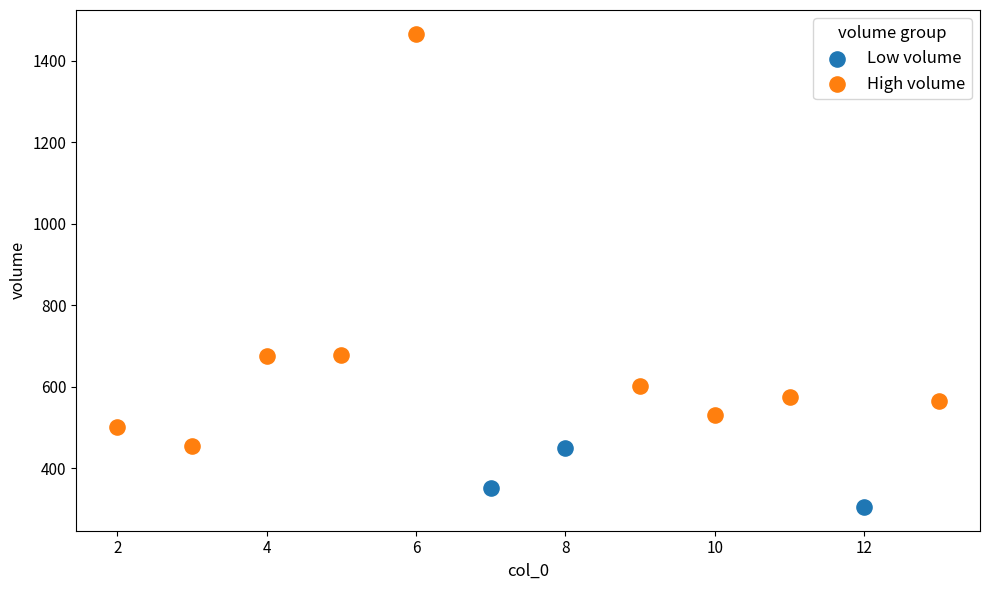

What are all the series names shown in the legend?

Low volume, High volume